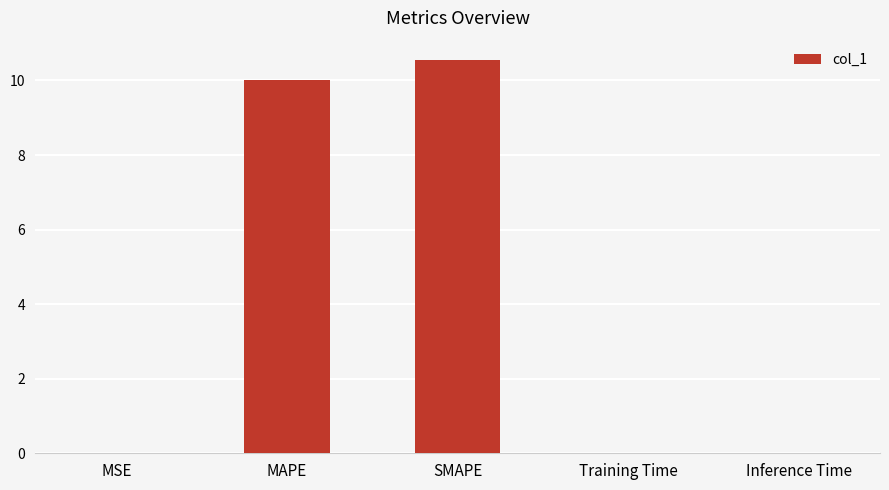

The value at MAPE is 5.0. True or false?

False